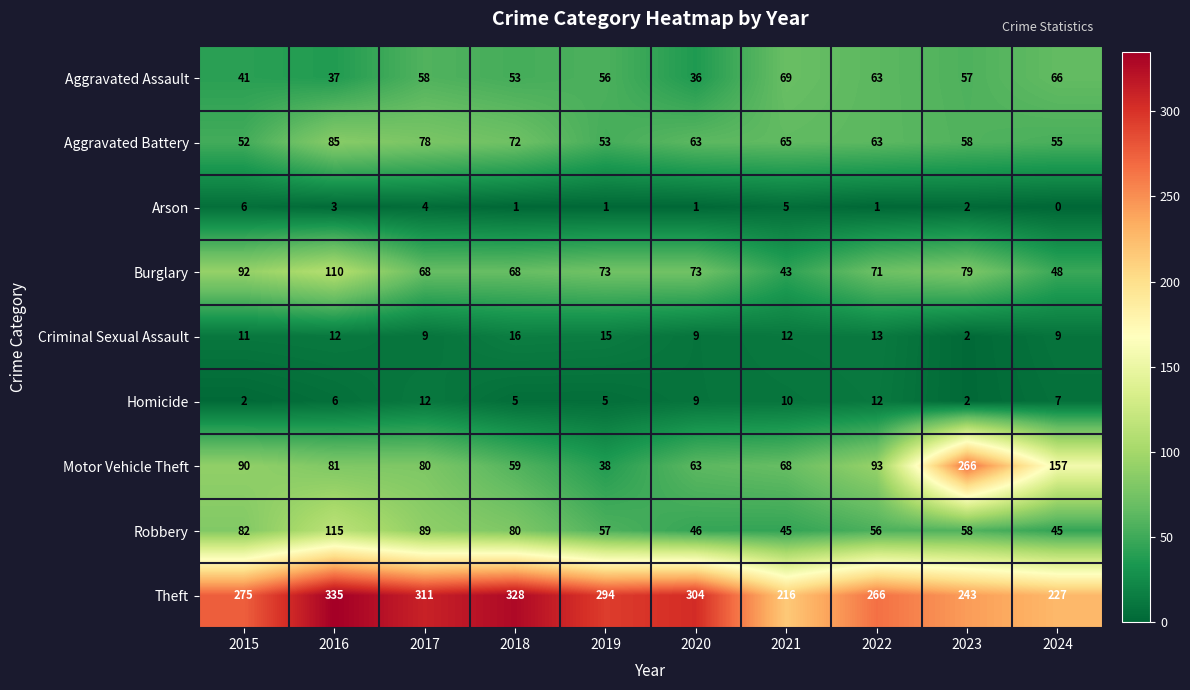

List the series in order of their peak value, lowest first.

Arson, Homicide, Criminal Sexual Assault, Aggravated Assault, Aggravated Battery, Burglary, Robbery, Motor Vehicle Theft, Theft